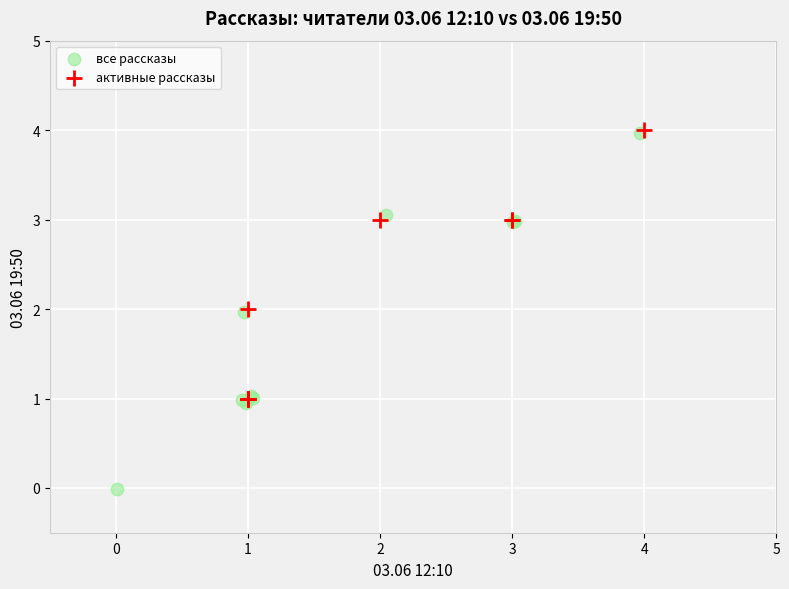

Which series contains the lowest Y value?

все рассказы